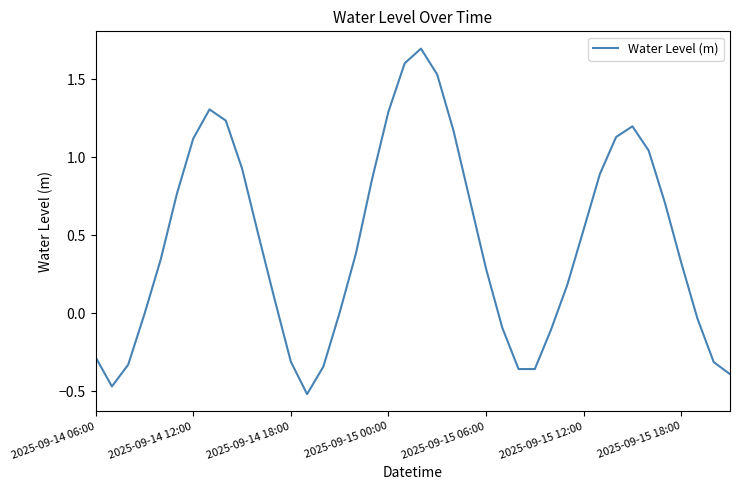

What is the difference between the maximum and minimum values?

2.2